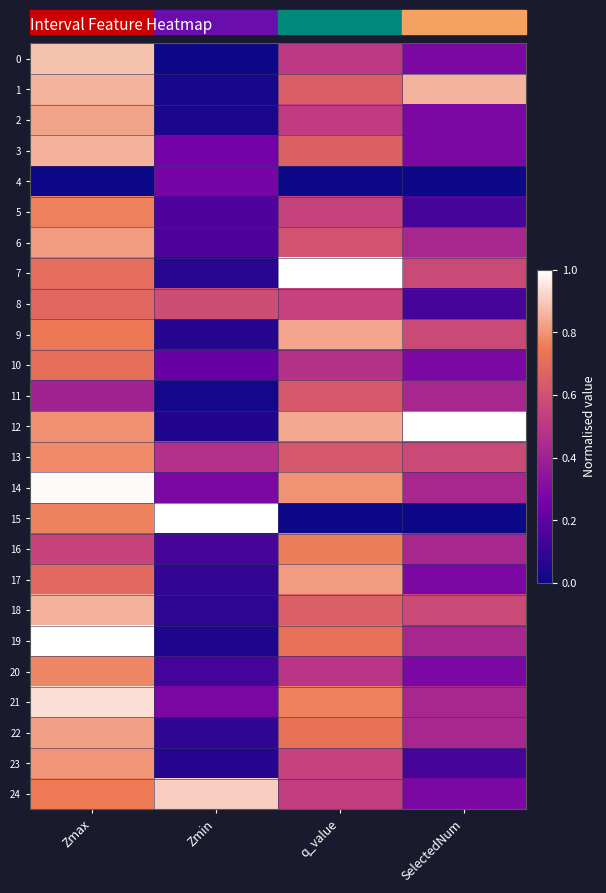

At SelectedNum, list the series in order from largest to smallest.

12, 1, 7, 9, 13, 18, 6, 11, 14, 16, 19, 21, 22, 0, 2, 3, 10, 17, 20, 24, 5, 8, 23, 4, 15